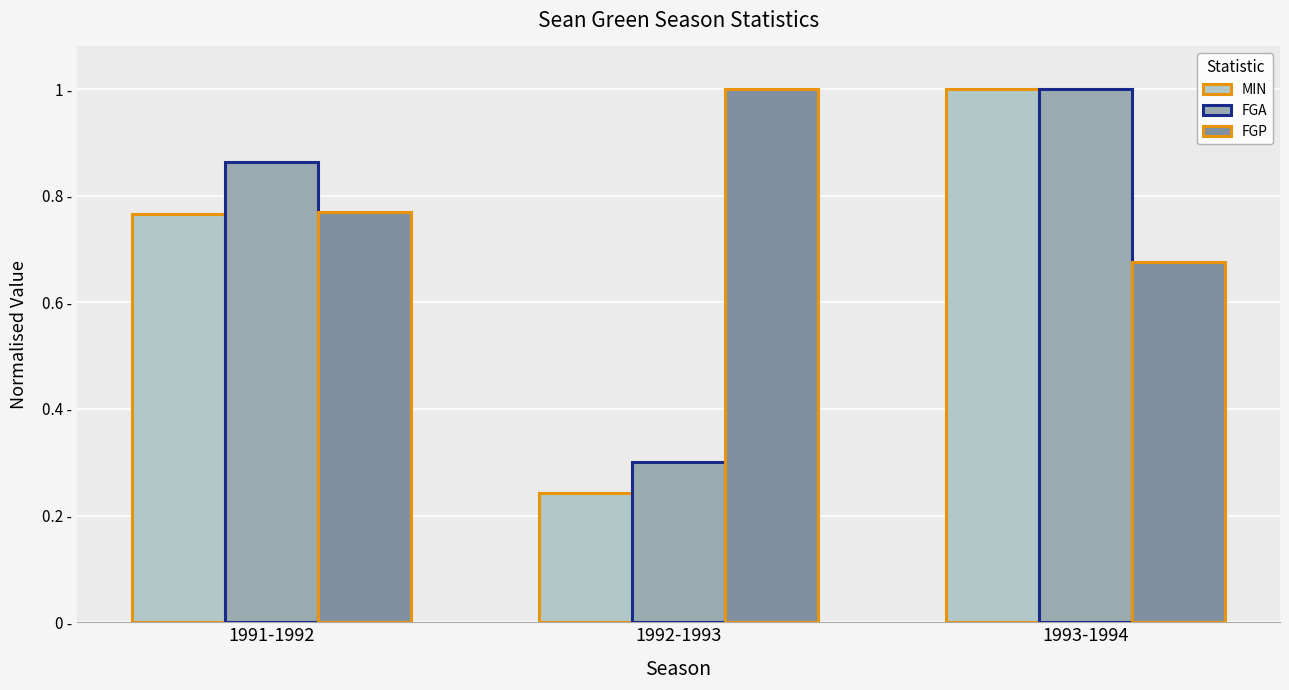

Is it true that FGA equals 1.4 at 1991-1992?

False